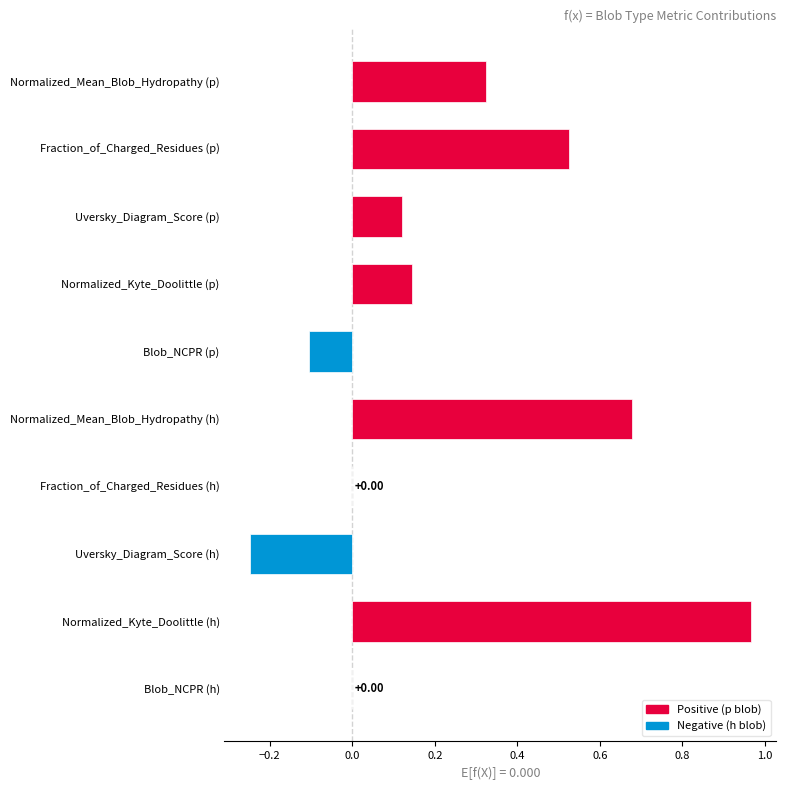

Which label corresponds to the largest value in the chart?

Normalized_Kyte_Doolittle (h)